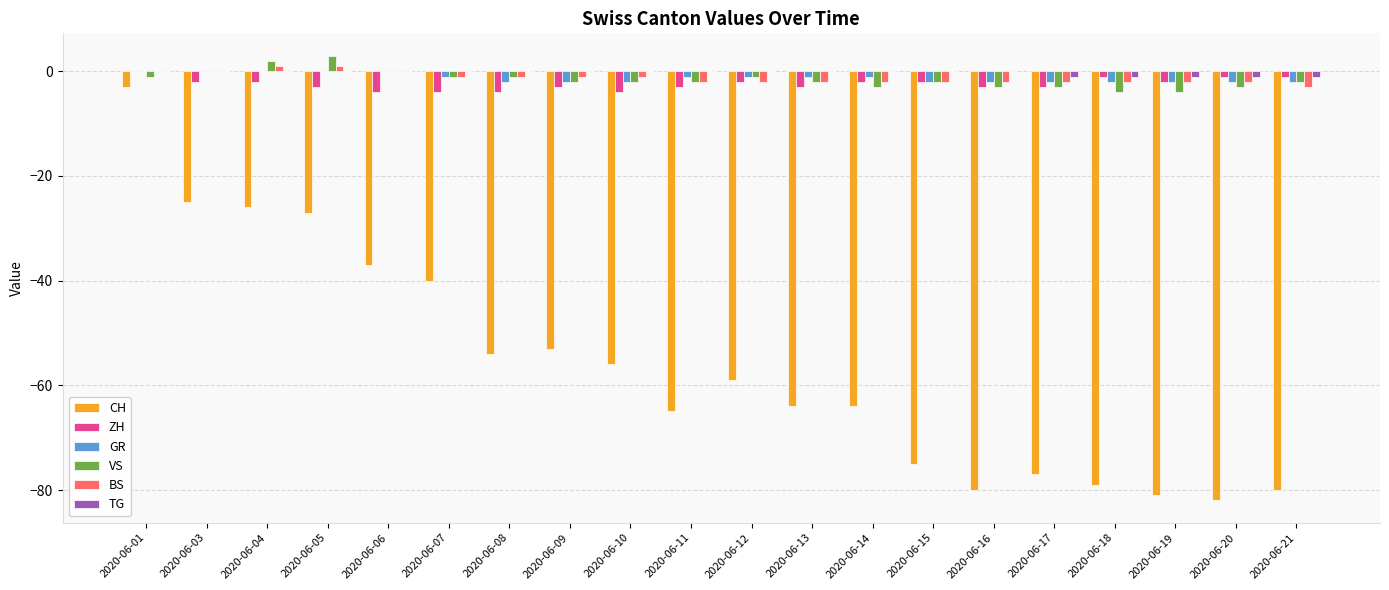

Which category has the highest value across all series?

2020-06-05